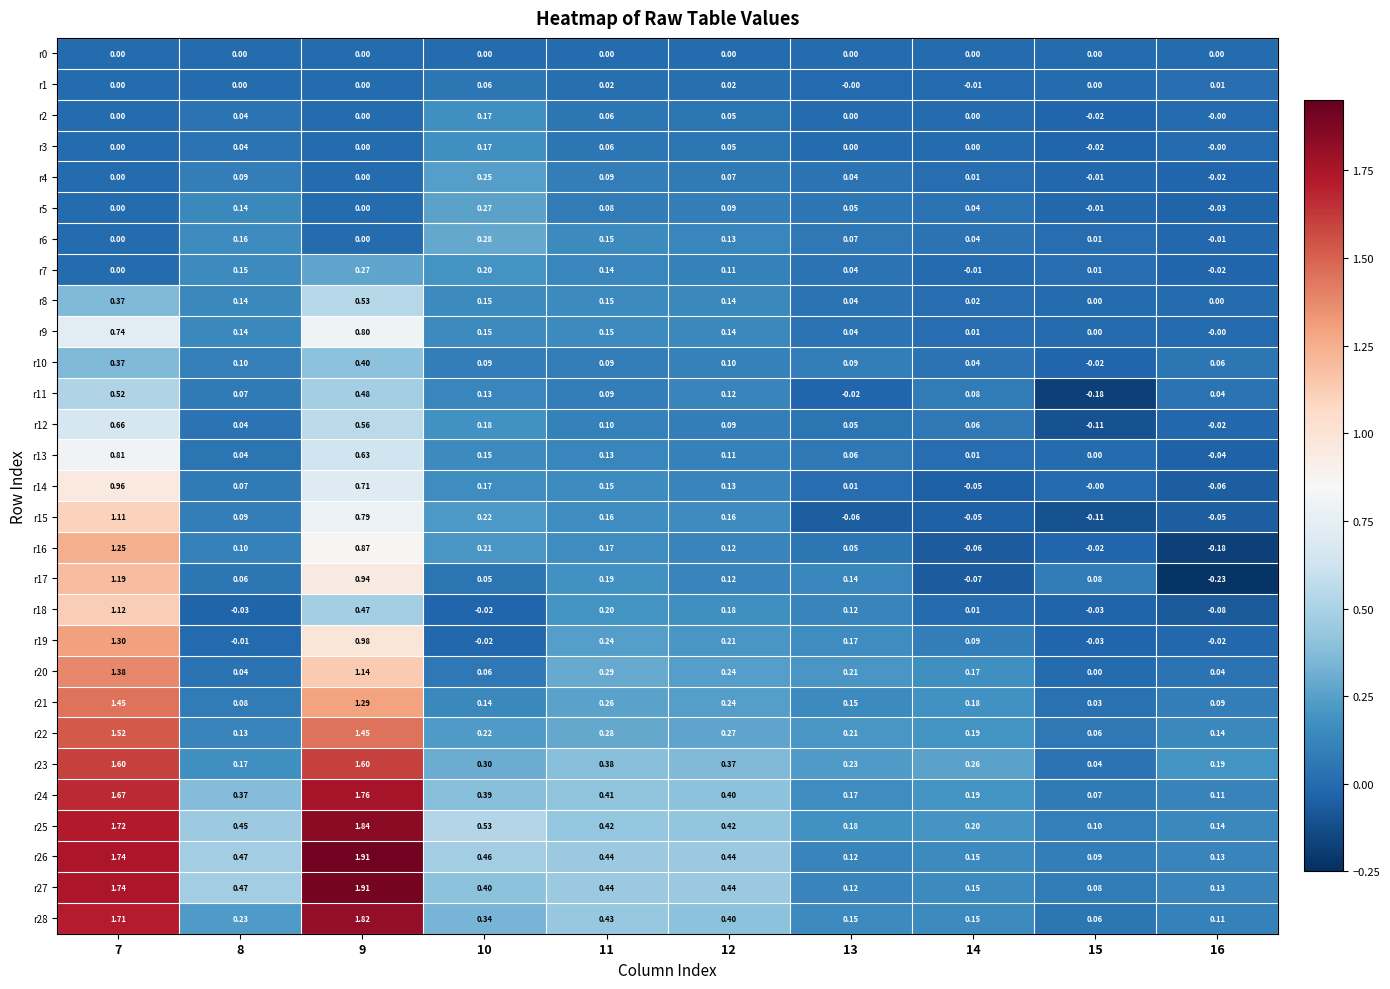

Is the value of r4 at 15 greater than the value of r20 at 10?

No